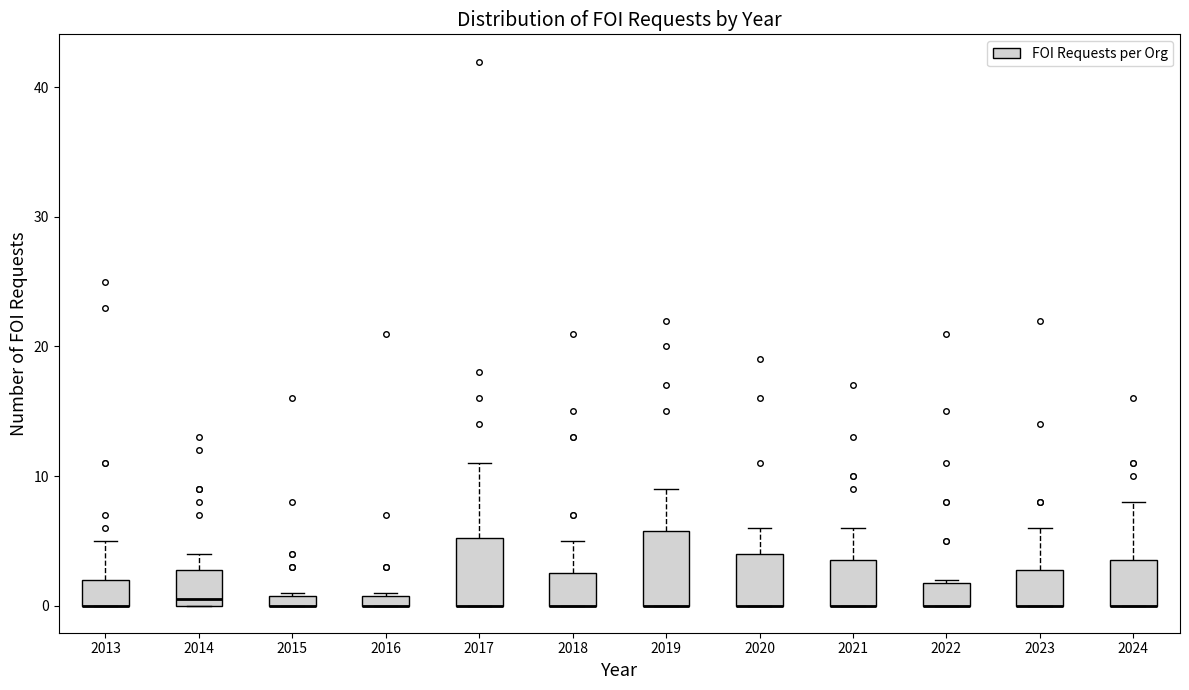

Where is the lower edge of the box at x = 2019 on the y-axis? The values are not printed on the chart, so give them approximately, as read against the axis.

0